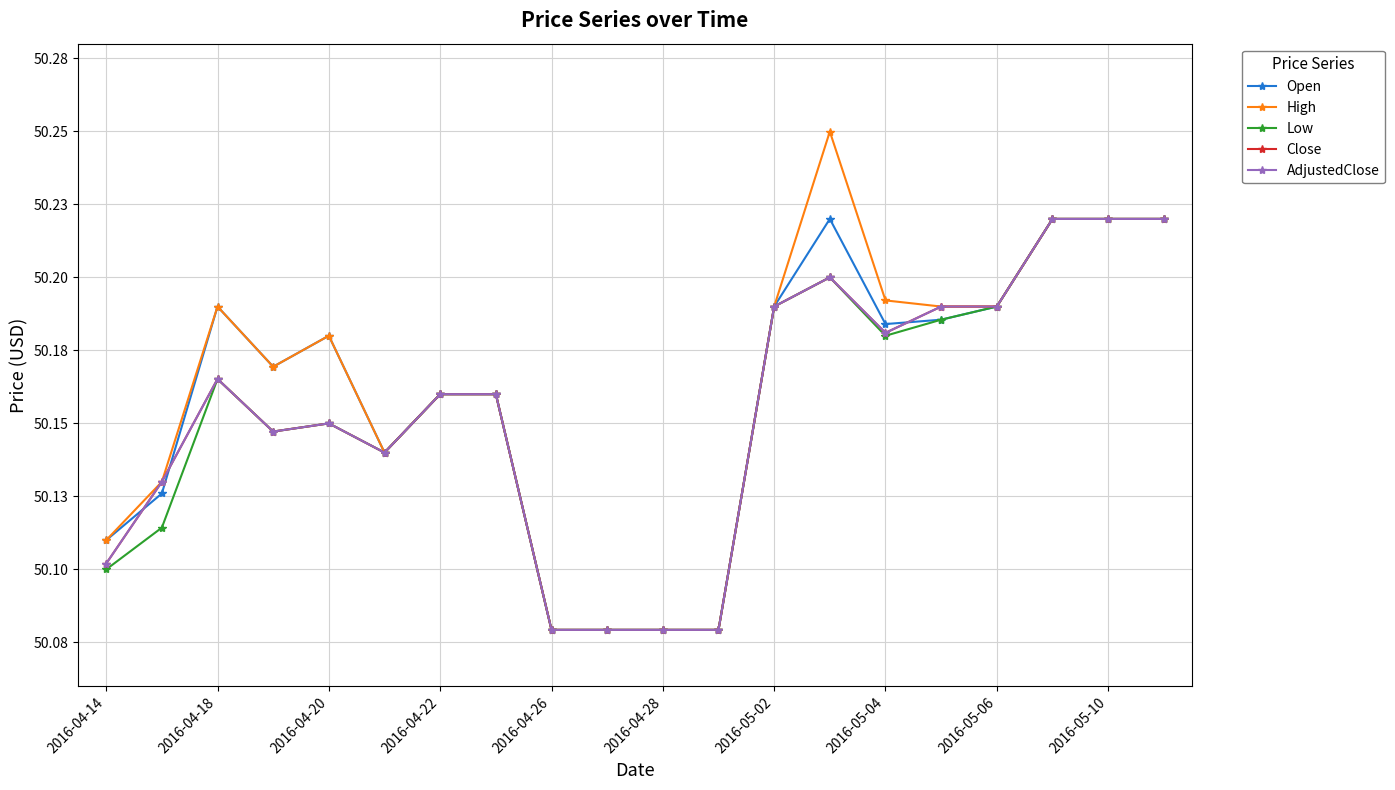

Does the chart have visible grid lines?

Yes